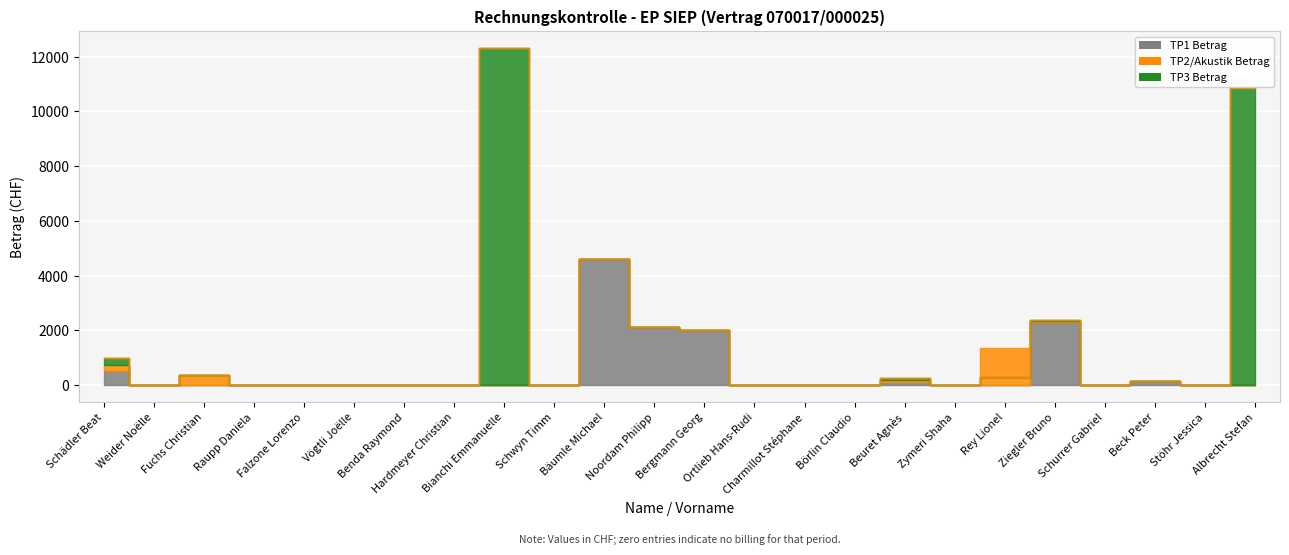

At which category is the sum across all series the highest?

Bianchi Emmanuelle